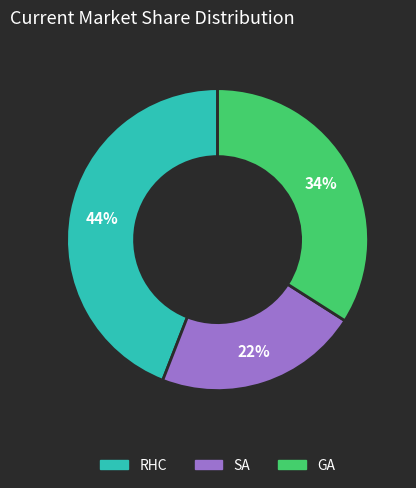

Rank the categories by value from highest to lowest.

RHC, GA, SA